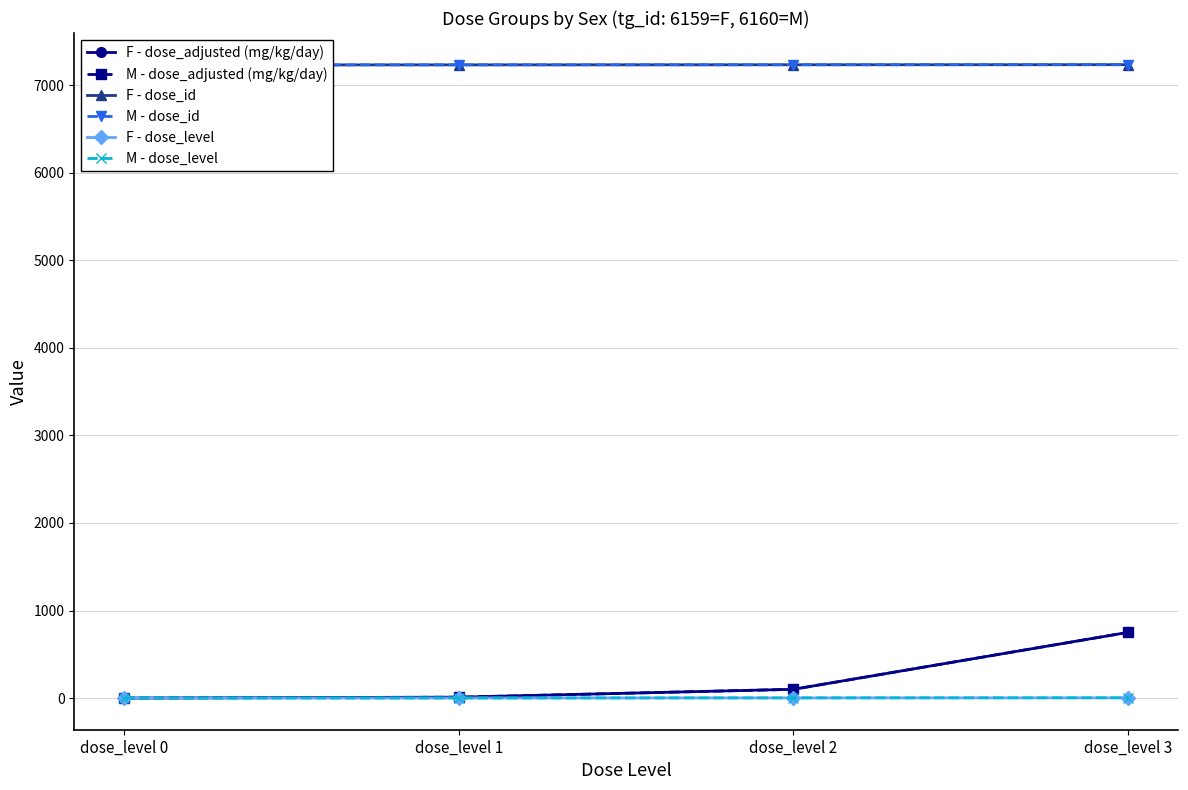

What is the difference between the M - dose_id values at dose_level 0 and dose_level 1?

1